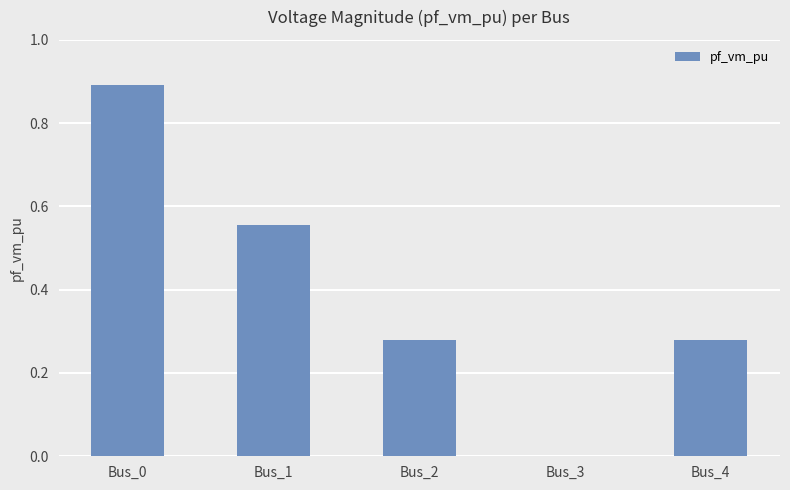

What is the sum of all values?

2.0